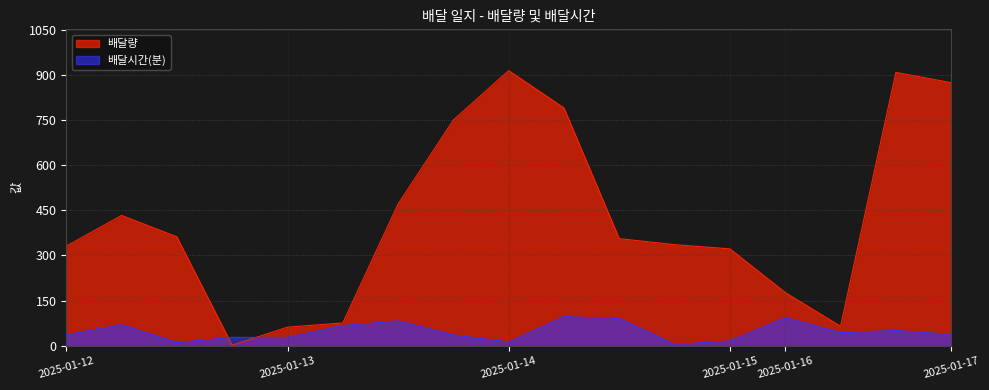

What is the sum of all 배달시간(분) values?

809